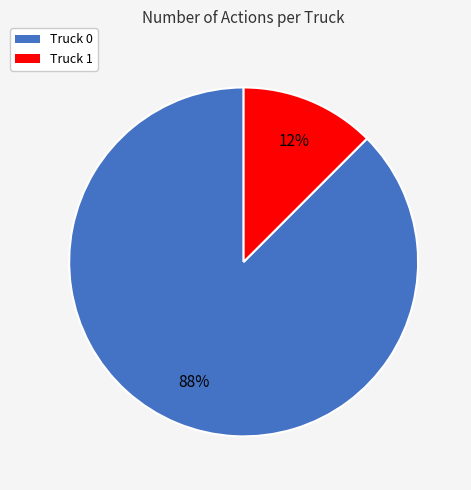

To the nearest percent, what is the combined percentage of Truck 1 and Truck 0?

100%